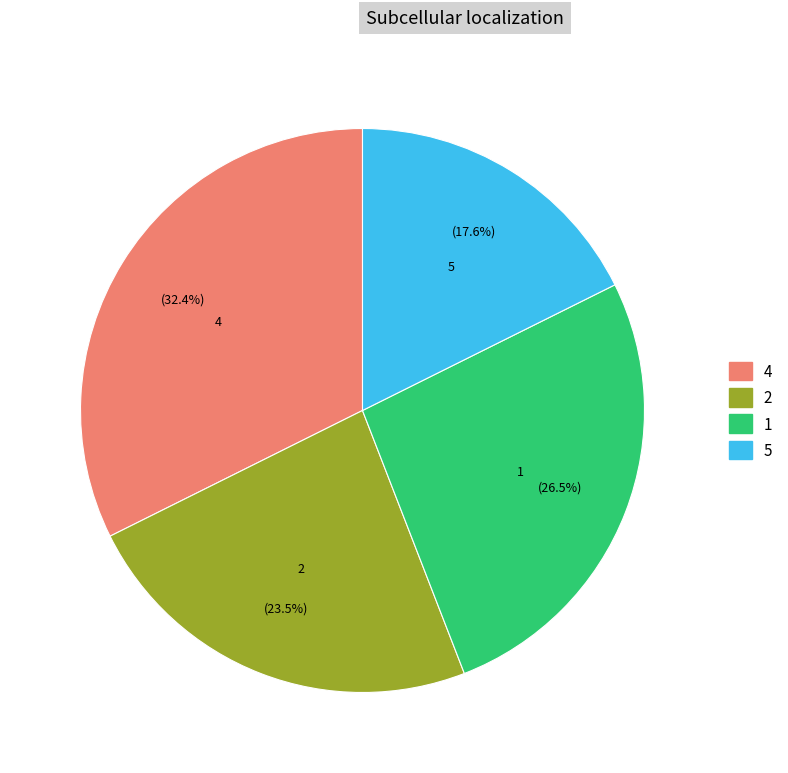

Is the sum of 2 and 4 greater than half?

Yes